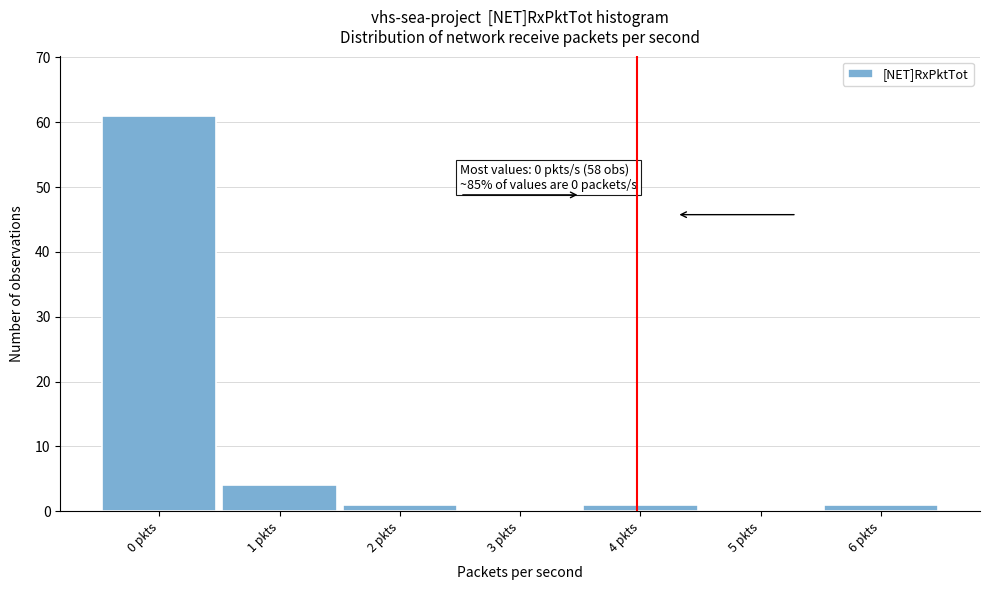

Reading left to right, extract all data points from this chart.

0 pkts=61	1 pkts=4	2 pkts=1	3 pkts=0	4 pkts=1	5 pkts=0	6 pkts=1